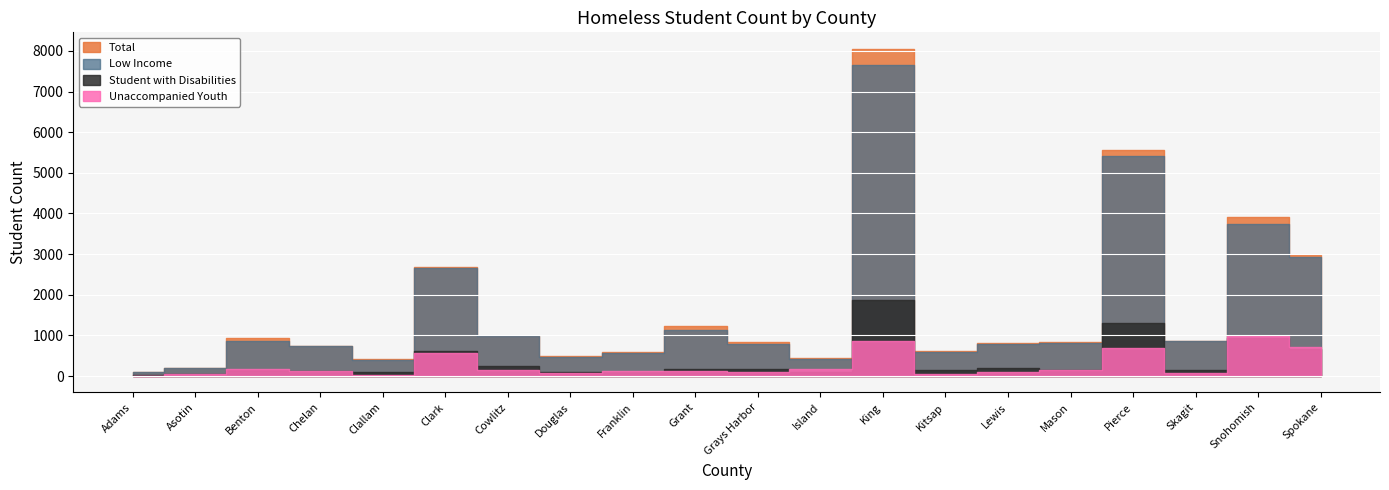

How many distinct data groups are displayed?

4